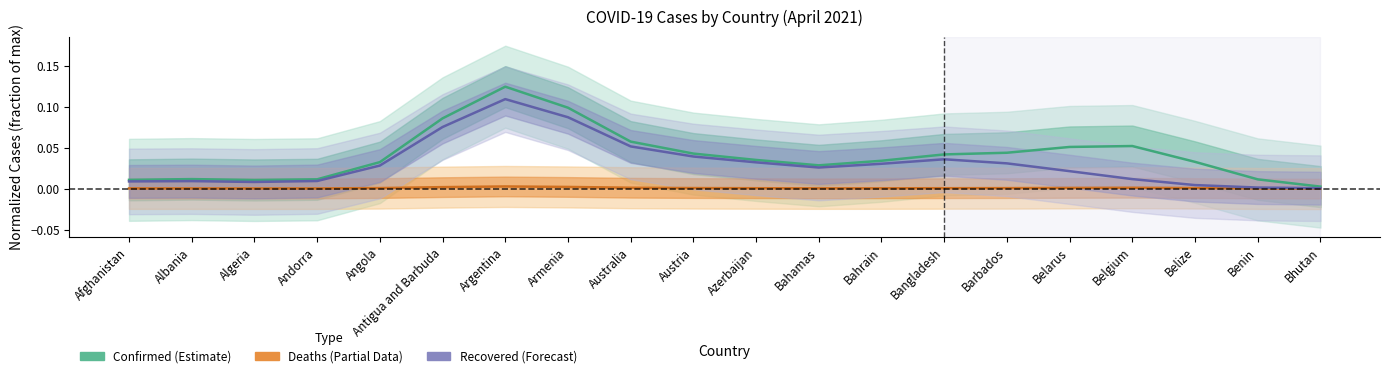

Reading left to right, what are all the values shown in this chart?

Confirmed: Afghanistan=0.0	Albania=0.0	Algeria=0.0	Andorra=0.0	Angola=0.0	Antigua and Barbuda=0.1	Argentina=0.1	Armenia=0.1	Australia=0.1	Austria=0.0	Azerbaijan=0.0	Bahamas=0.0	Bahrain=0.0	Bangladesh=0.0	Barbados=0.0	Belarus=0.1	Belgium=0.1	Belize=0.0	Benin=0.0	Bhutan=0.0
Deaths: Afghanistan=0.0	Albania=0.0	Algeria=0.0	Andorra=0.0	Angola=0.0	Antigua and Barbuda=0.0	Argentina=0.0	Armenia=0.0	Australia=0.0	Austria=0.0	Azerbaijan=0.0	Bahamas=0.0	Bahrain=0.0	Bangladesh=0.0	Barbados=0.0	Belarus=0.0	Belgium=0.0	Belize=0.0	Benin=0.0	Bhutan=0.0
Recovered: Afghanistan=0.0	Albania=0.0	Algeria=0.0	Andorra=0.0	Angola=0.0	Antigua and Barbuda=0.1	Argentina=0.1	Armenia=0.1	Australia=0.1	Austria=0.0	Azerbaijan=0.0	Bahamas=0.0	Bahrain=0.0	Bangladesh=0.0	Barbados=0.0	Belarus=0.0	Belgium=0.0	Belize=0.0	Benin=0.0	Bhutan=0.0